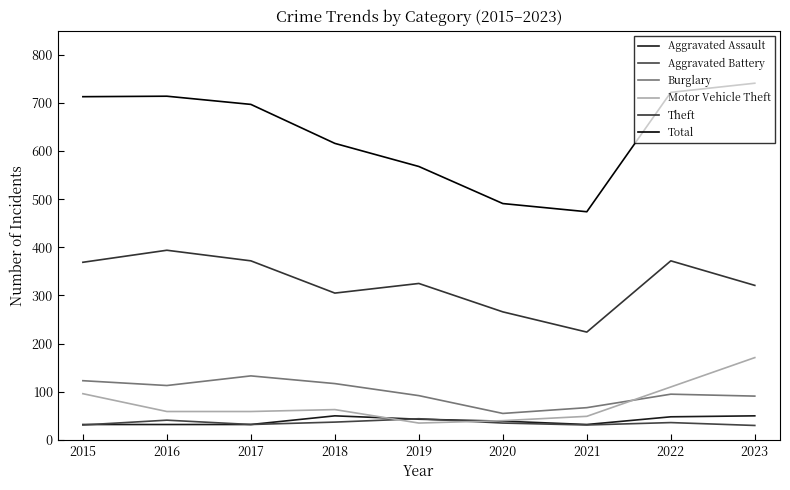

What are all the series names shown in the legend?

Aggravated Assault, Aggravated Battery, Burglary, Motor Vehicle Theft, Theft, Total